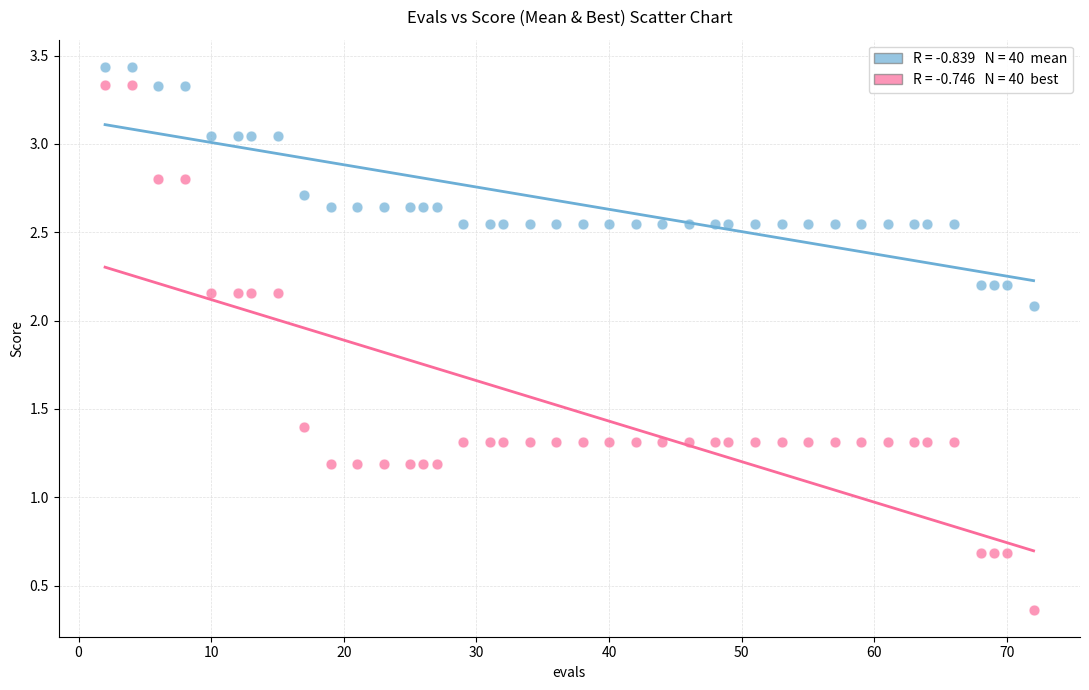

Across all data points, what is the range of Y values (max minus min)?

3.1